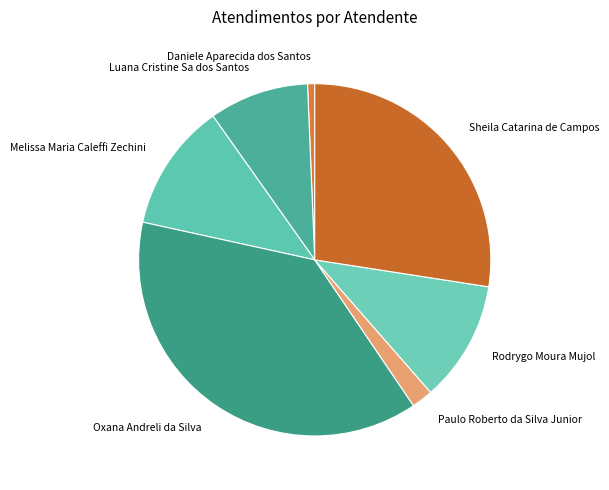

Does Rodrygo Moura Mujol account for over 50% of the chart?

No